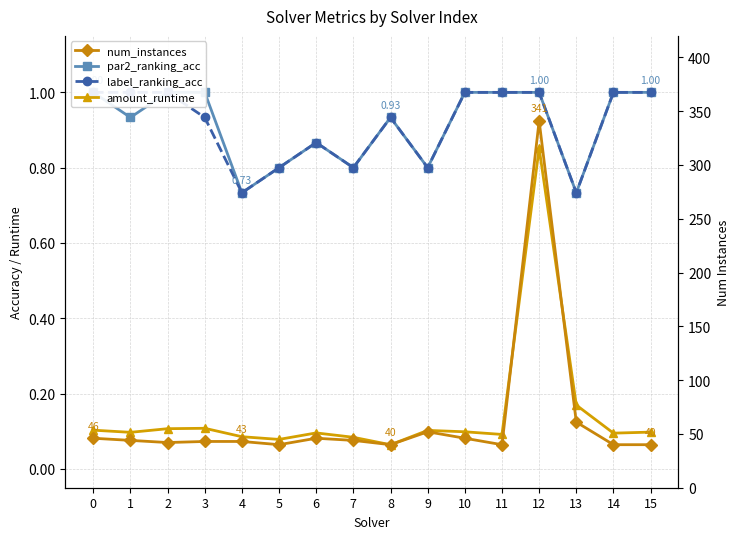

Read the amount_runtime value at 6.

0.1